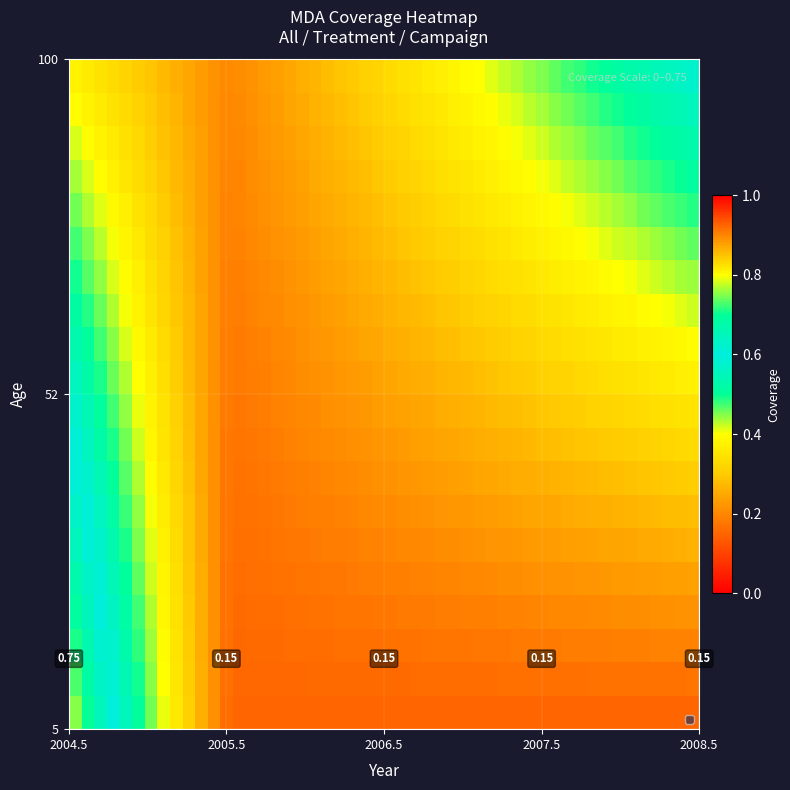

What is the difference between the second highest and second lowest values?

0.6